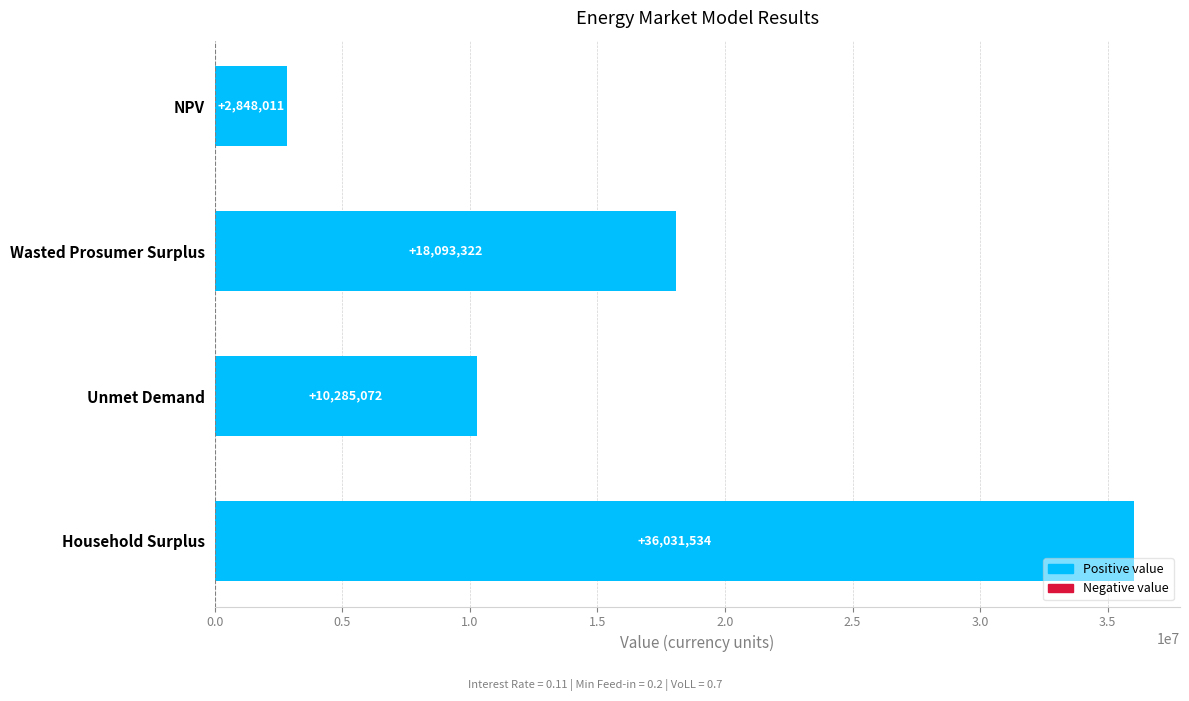

What is the approximate value at NPV?

2848010.6